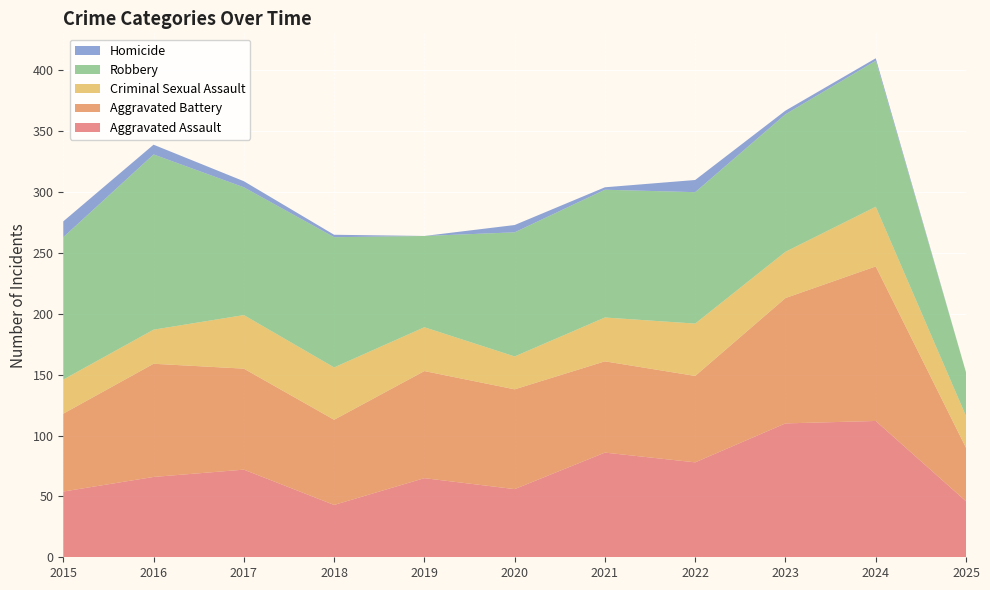

Reading left to right, transcribe all the data shown in this chart.

Aggravated Assault: 54	66	72	43	65	56	86	78	110	112	46
Aggravated Battery: 64	93	83	70	88	82	75	71	103	127	44
Criminal Sexual Assault: 28	28	44	43	36	27	36	43	38	49	26
Robbery: 117	144	105	107	75	102	105	108	113	120	36
Homicide: 13	8	5	2	0	6	2	10	3	2	0